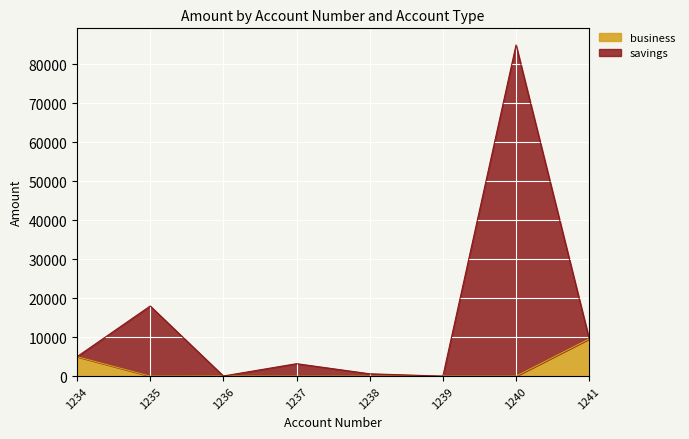

Reading left to right, transcribe all the data shown in this chart.

business: 5000.0	0.0	40.0	0.0	0.0	0.0	0.0	9565.0
savings: 5000.0	18000.0	40.0	3200.0	605.2	0.0	85000.0	9565.0